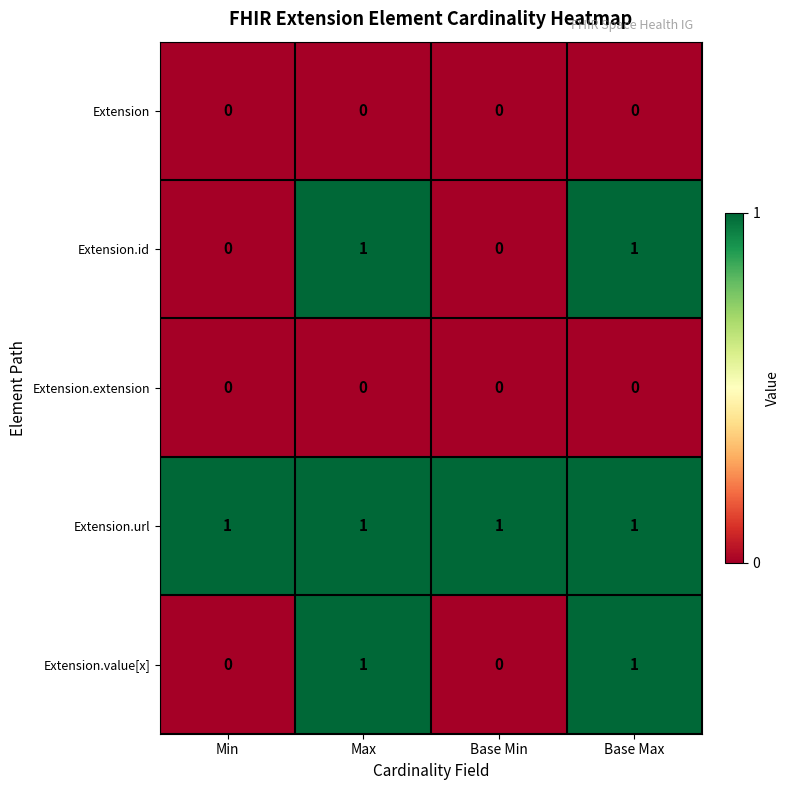

True or false: Extension.id has a value of -1 at Base Min.

False